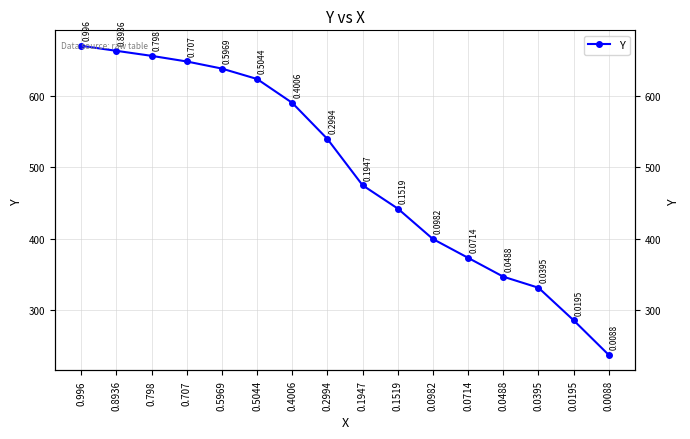

What is the change in value from 0.996 to 0.5044?

-46.4